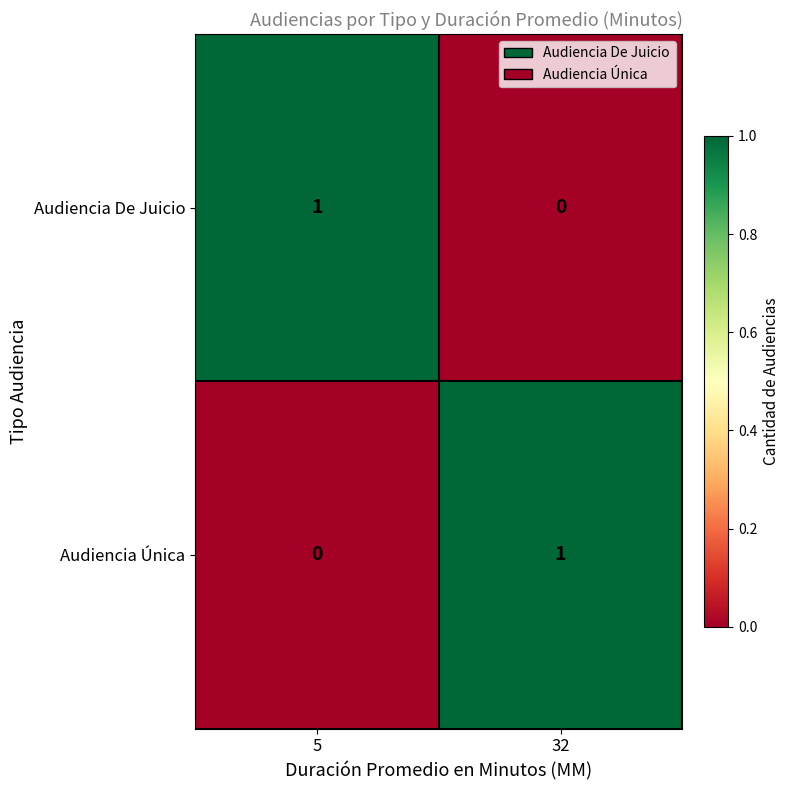

At which label does Audiencia Única reach its minimum?

5